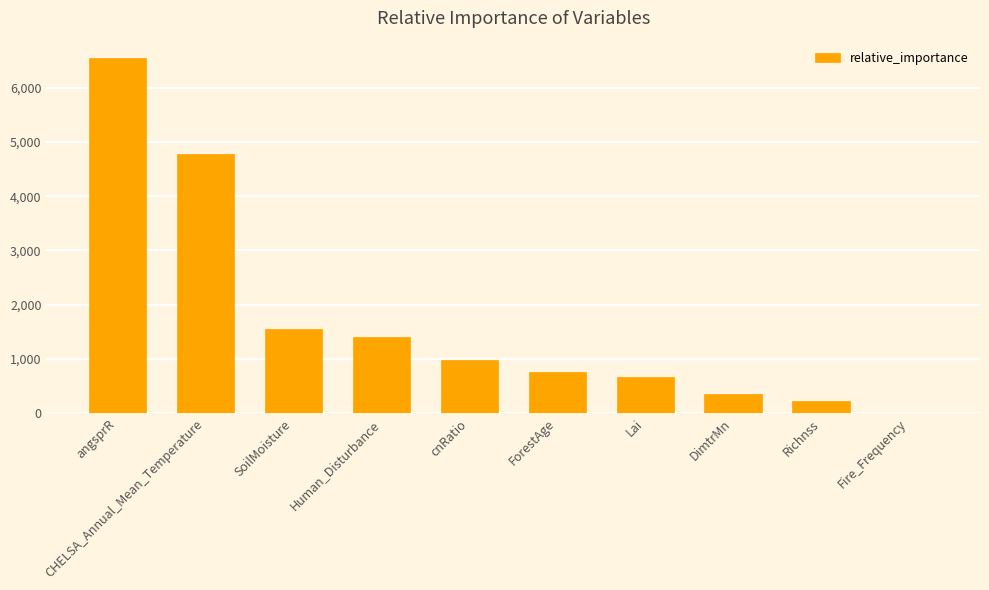

Where is the data nearest to the value 3271?

CHELSA_Annual_Mean_Temperature